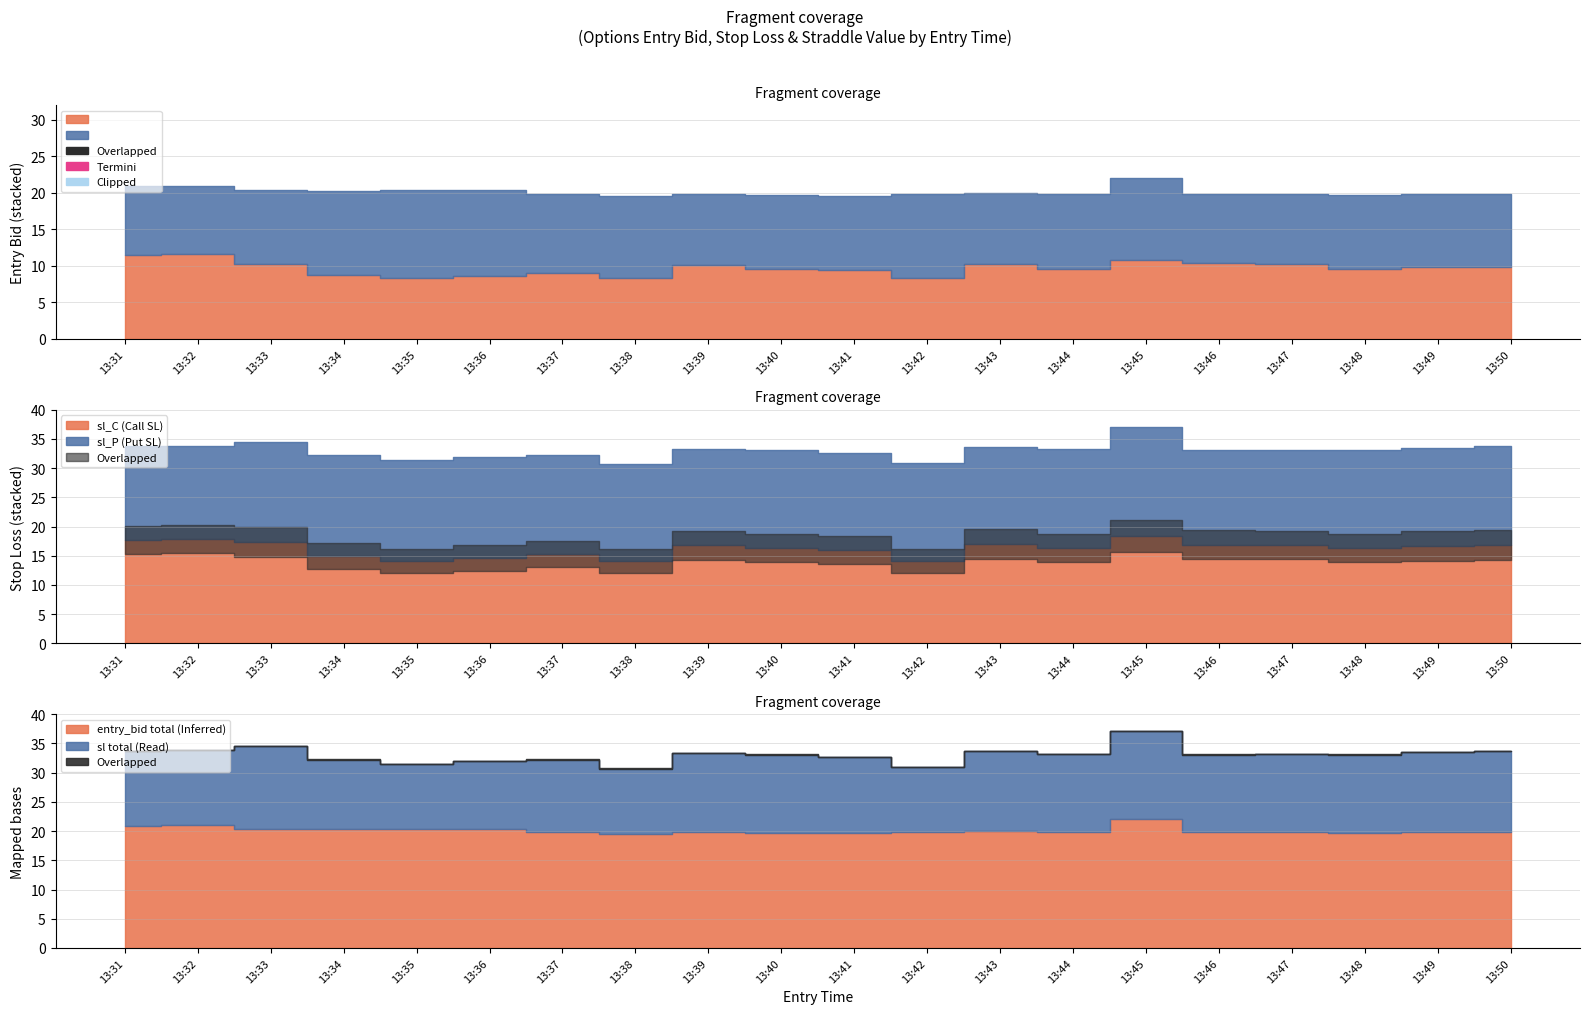

List the labels in order of sl_C value, largest first.

13:45, 13:32, 13:31, 13:33, 13:43, 13:46, 13:39, 13:47, 13:50, 13:49, 13:40, 13:44, 13:48, 13:41, 13:37, 13:34, 13:36, 13:35, 13:38, 13:42